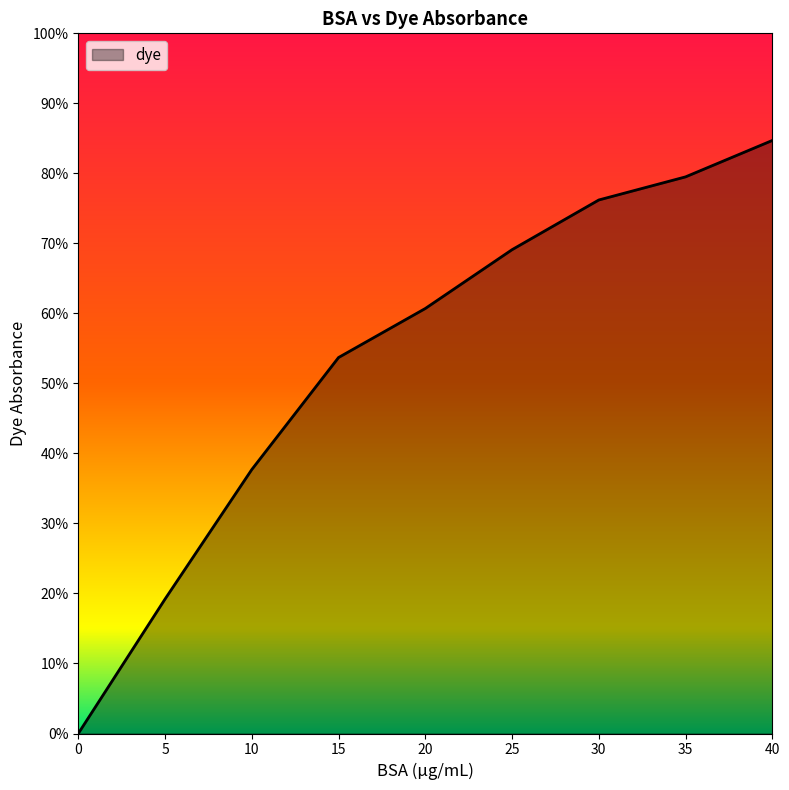

Rank the categories by value from highest to lowest.

40, 35, 30, 25, 20, 15, 10, 5, 0